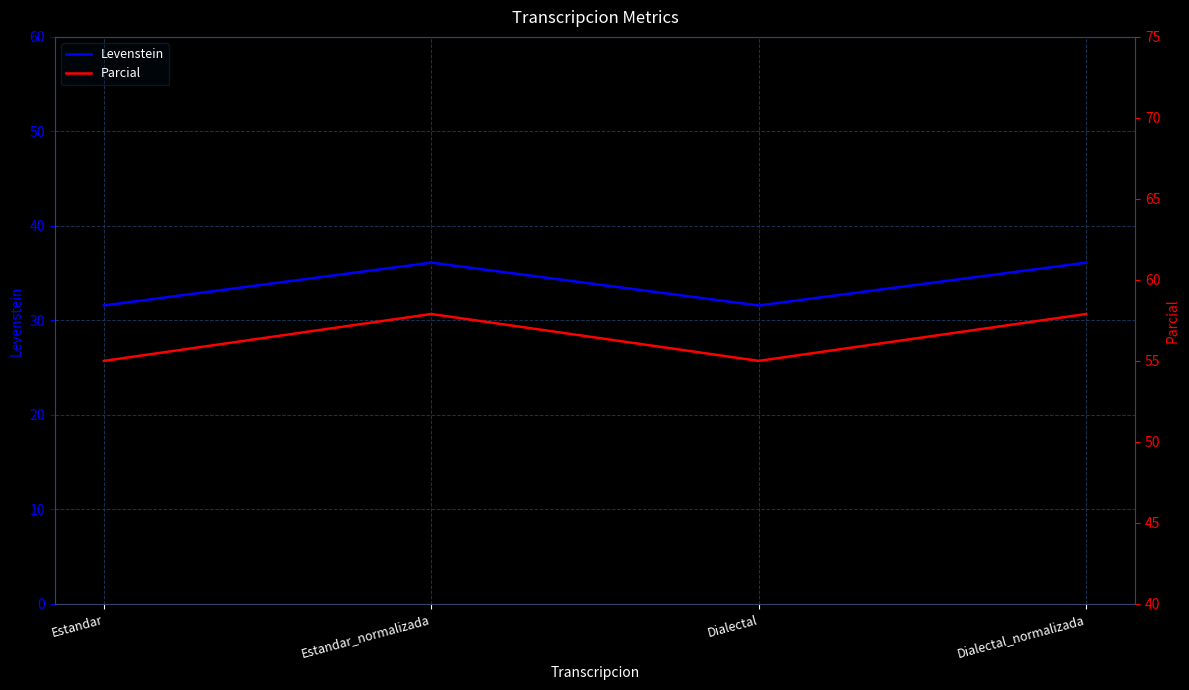

At which label does Parcial reach its minimum?

Estandar